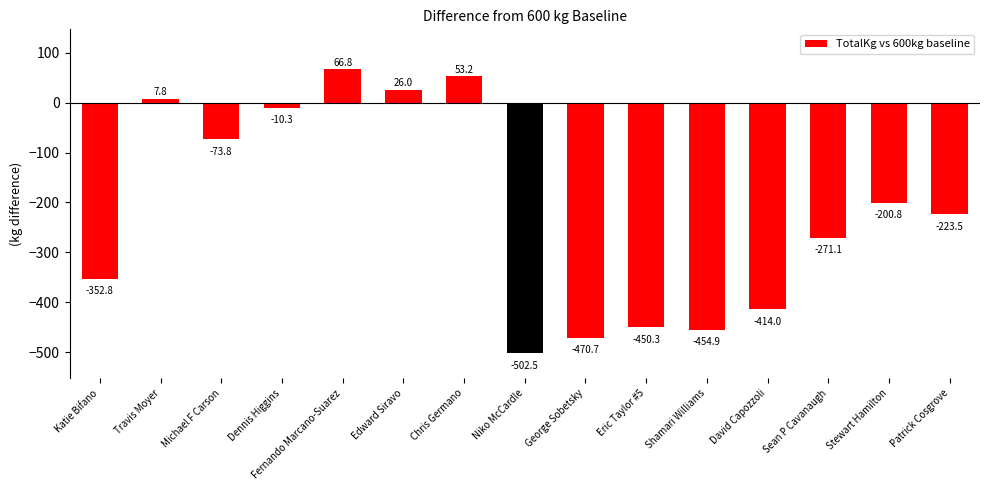

How many bars are there in total?

15